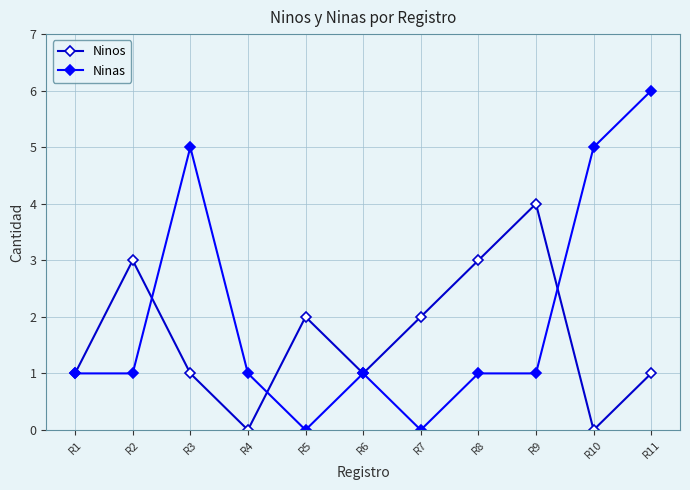

At which category does the chart reach its peak across all series?

R11